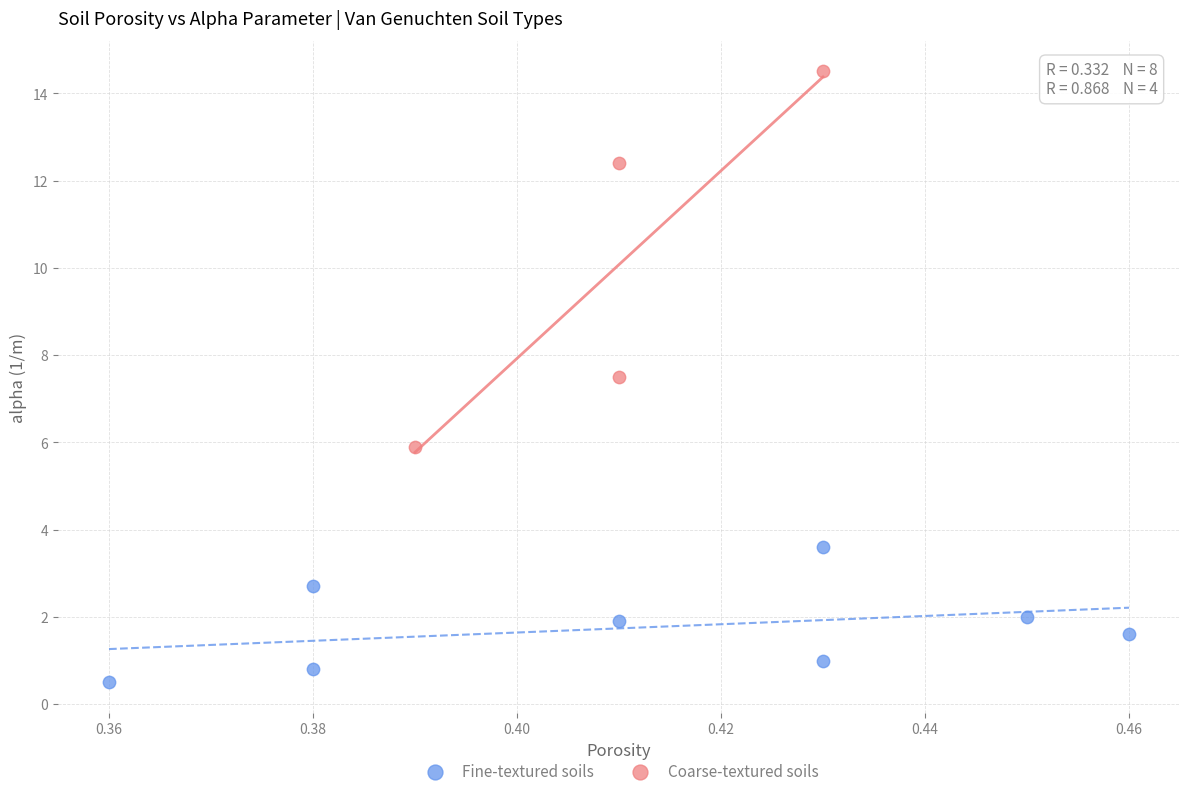

Which series reaches the minimum Y coordinate?

Fine-textured soils